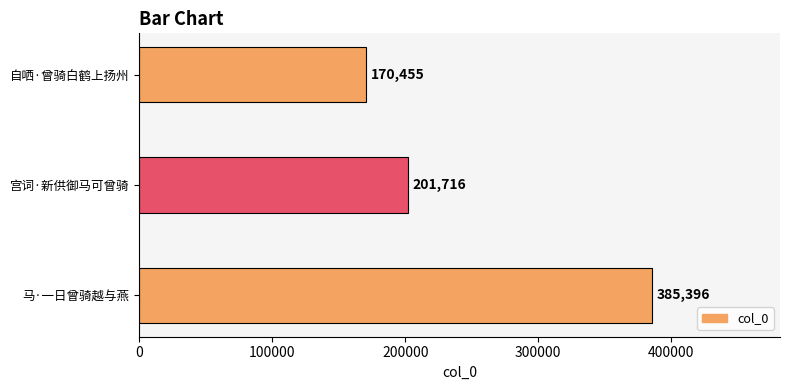

What is the maximum value shown in the chart?

385396